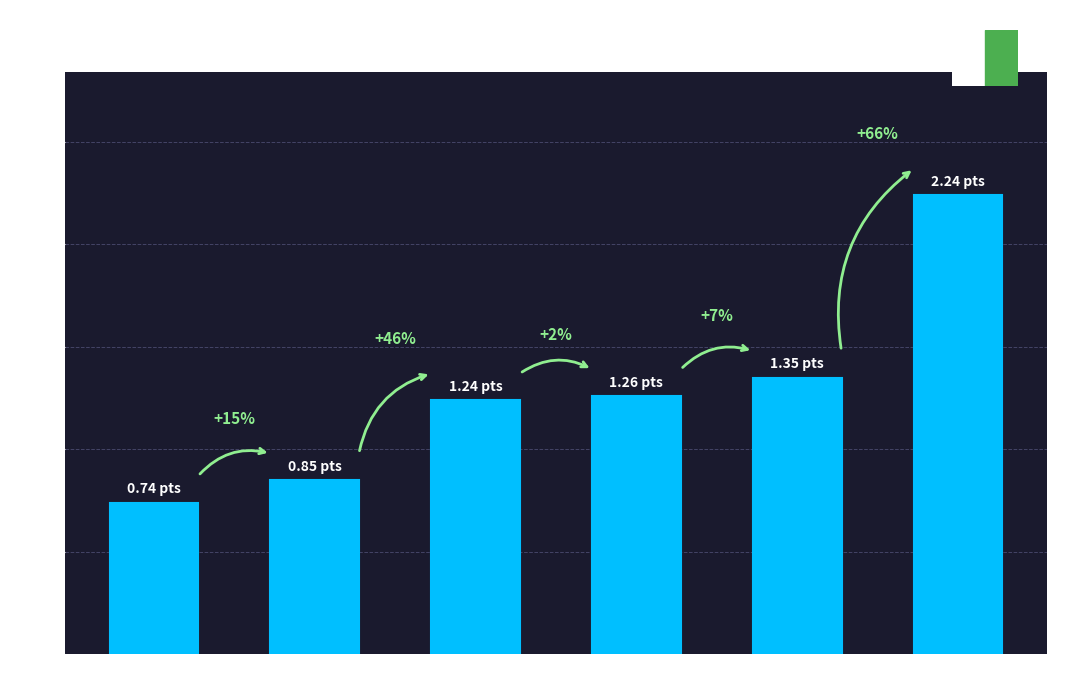

Between Clermont and Montpellier, which is larger?

Montpellier